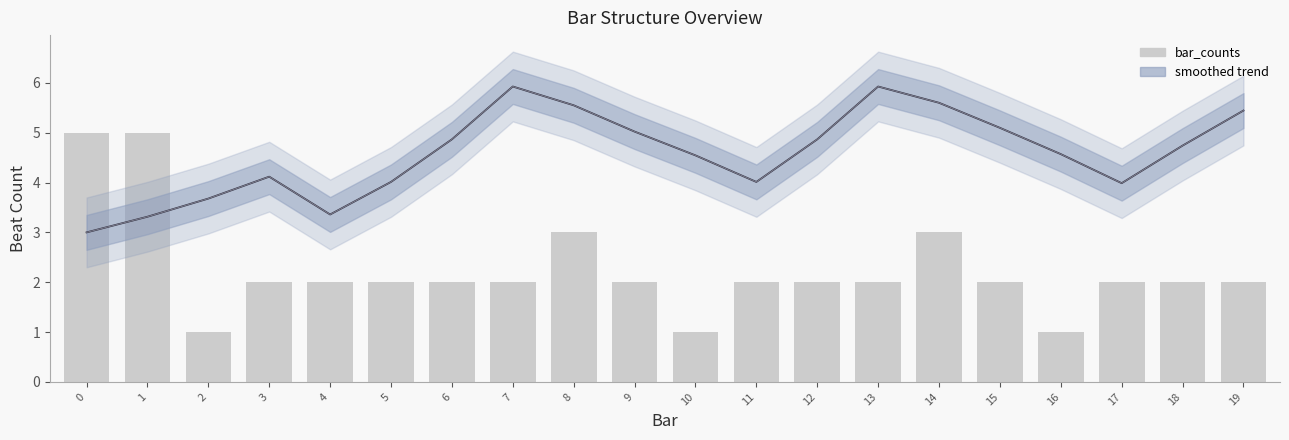

At which label is smoothed trend closest to 4?

5